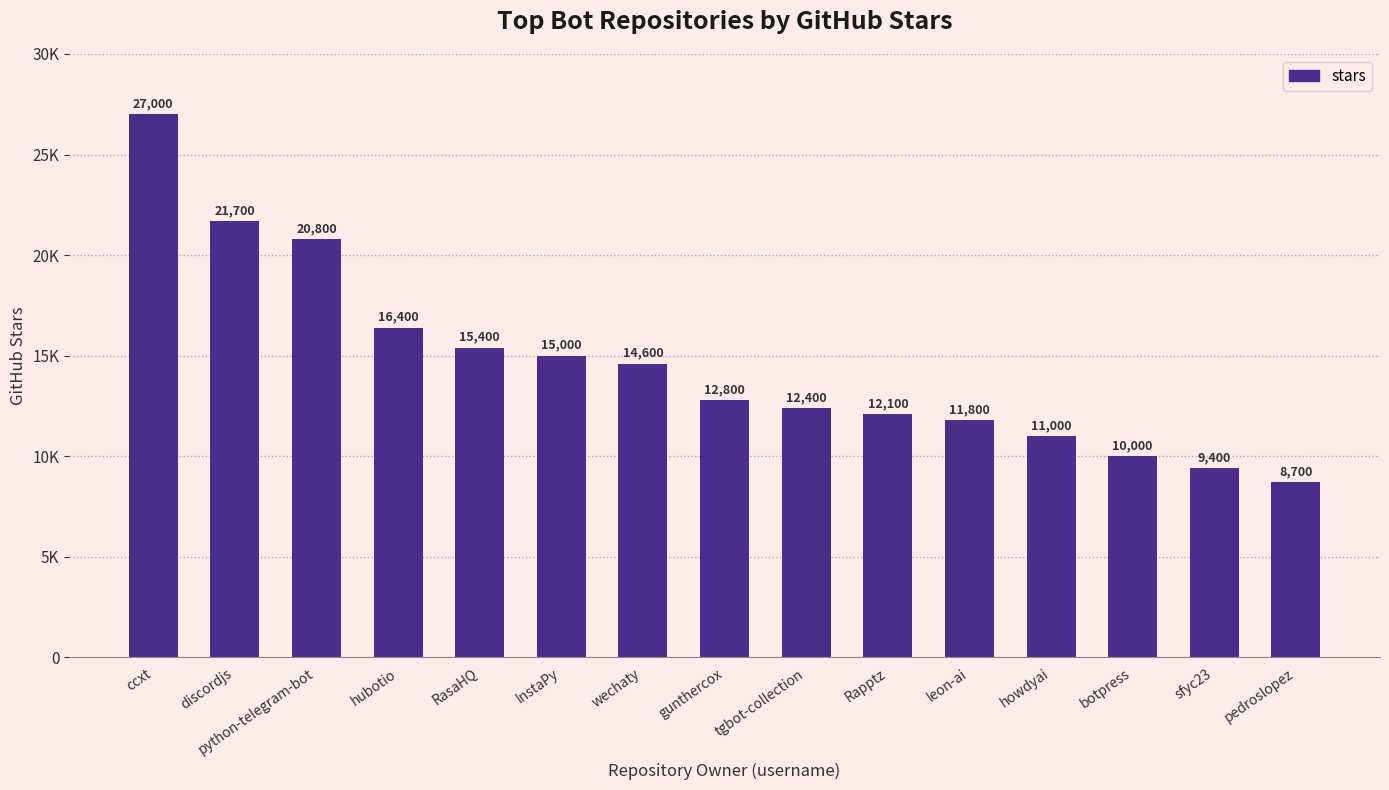

Does the chart contain any negative values?

No